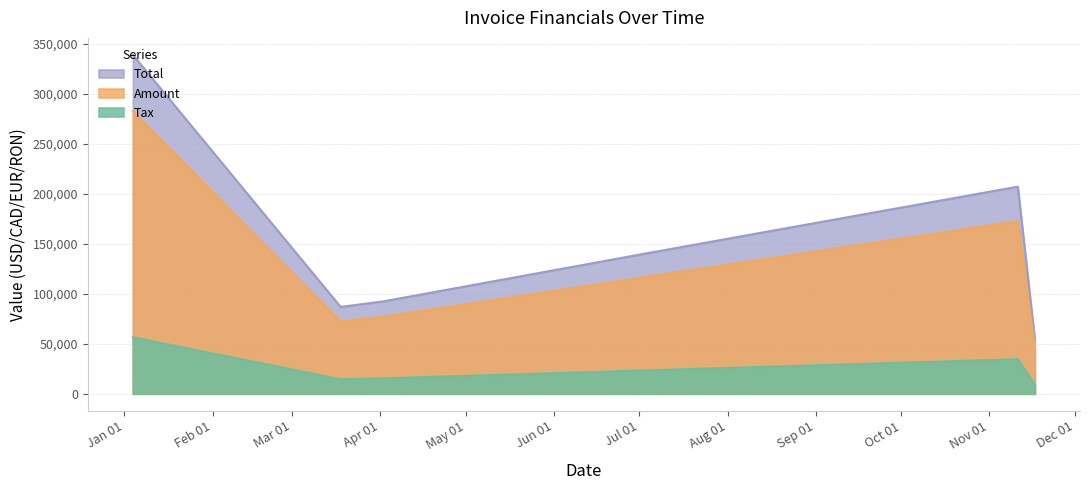

What is the difference between the highest and lowest values at 2017-01-04?

282690.0